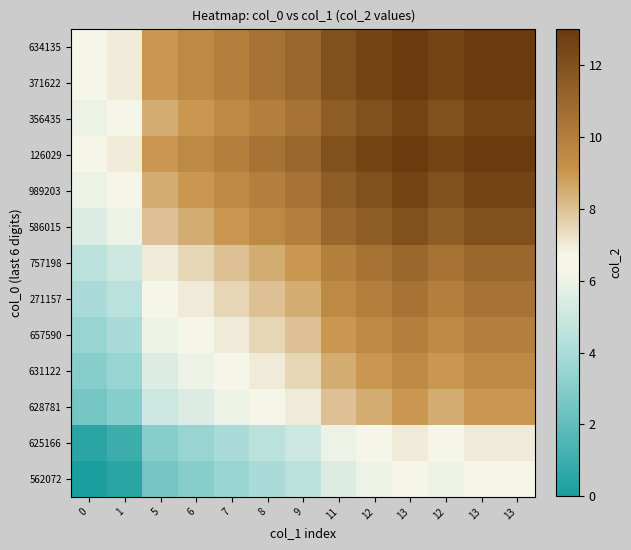

Reading left to right, extract all data points from this chart.

562072: 0=0.0	1=0.5	5=2.5	6=3.0	7=3.5	8=4.0	9=4.5	11=5.5	12=6.0	13=6.5	12=6.0	13=6.5	13=6.5
625166: 0=0.5	1=1.0	5=3.0	6=3.5	7=4.0	8=4.5	9=5.0	11=6.0	12=6.5	13=7.0	12=6.5	13=7.0	13=7.0
628781: 0=2.5	1=3.0	5=5.0	6=5.5	7=6.0	8=6.5	9=7.0	11=8.0	12=8.5	13=9.0	12=8.5	13=9.0	13=9.0
631122: 0=3.0	1=3.5	5=5.5	6=6.0	7=6.5	8=7.0	9=7.5	11=8.5	12=9.0	13=9.5	12=9.0	13=9.5	13=9.5
657590: 0=3.5	1=4.0	5=6.0	6=6.5	7=7.0	8=7.5	9=8.0	11=9.0	12=9.5	13=10.0	12=9.5	13=10.0	13=10.0
271157: 0=4.0	1=4.5	5=6.5	6=7.0	7=7.5	8=8.0	9=8.5	11=9.5	12=10.0	13=10.5	12=10.0	13=10.5	13=10.5
757198: 0=4.5	1=5.0	5=7.0	6=7.5	7=8.0	8=8.5	9=9.0	11=10.0	12=10.5	13=11.0	12=10.5	13=11.0	13=11.0
586015: 0=5.5	1=6.0	5=8.0	6=8.5	7=9.0	8=9.5	9=10.0	11=11.0	12=11.5	13=12.0	12=11.5	13=12.0	13=12.0
989203: 0=6.0	1=6.5	5=8.5	6=9.0	7=9.5	8=10.0	9=10.5	11=11.5	12=12.0	13=12.5	12=12.0	13=12.5	13=12.5
126029: 0=6.5	1=7.0	5=9.0	6=9.5	7=10.0	8=10.5	9=11.0	11=12.0	12=12.5	13=13.0	12=12.5	13=13.0	13=13.0
356435: 0=6.0	1=6.5	5=8.5	6=9.0	7=9.5	8=10.0	9=10.5	11=11.5	12=12.0	13=12.5	12=12.0	13=12.5	13=12.5
371622: 0=6.5	1=7.0	5=9.0	6=9.5	7=10.0	8=10.5	9=11.0	11=12.0	12=12.5	13=13.0	12=12.5	13=13.0	13=13.0
634135: 0=6.5	1=7.0	5=9.0	6=9.5	7=10.0	8=10.5	9=11.0	11=12.0	12=12.5	13=13.0	12=12.5	13=13.0	13=13.0